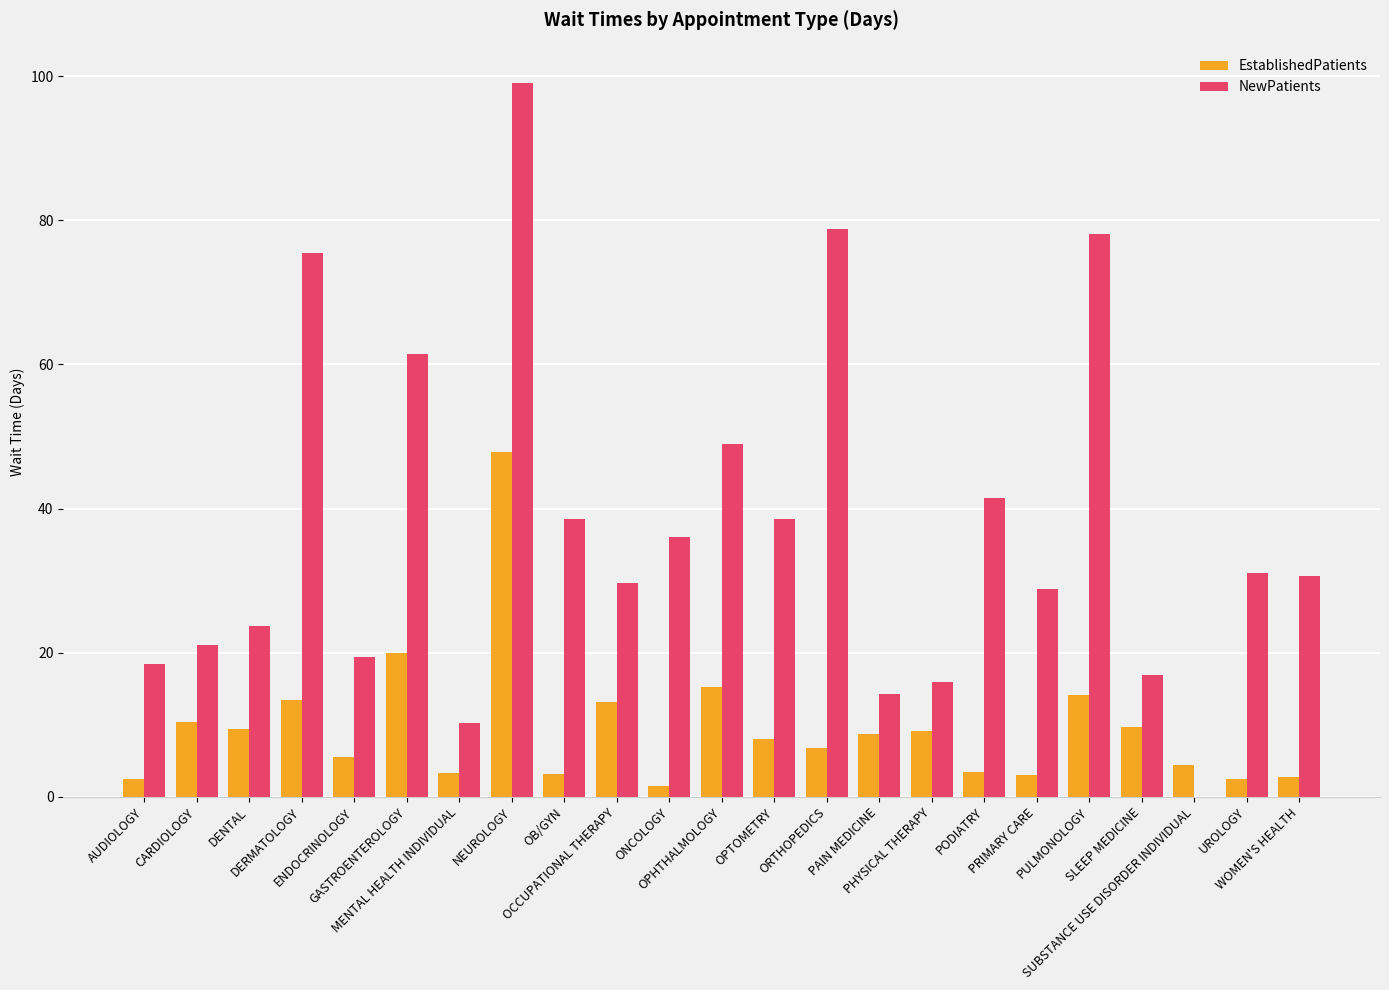

At which category is the sum across all series the highest?

NEUROLOGY